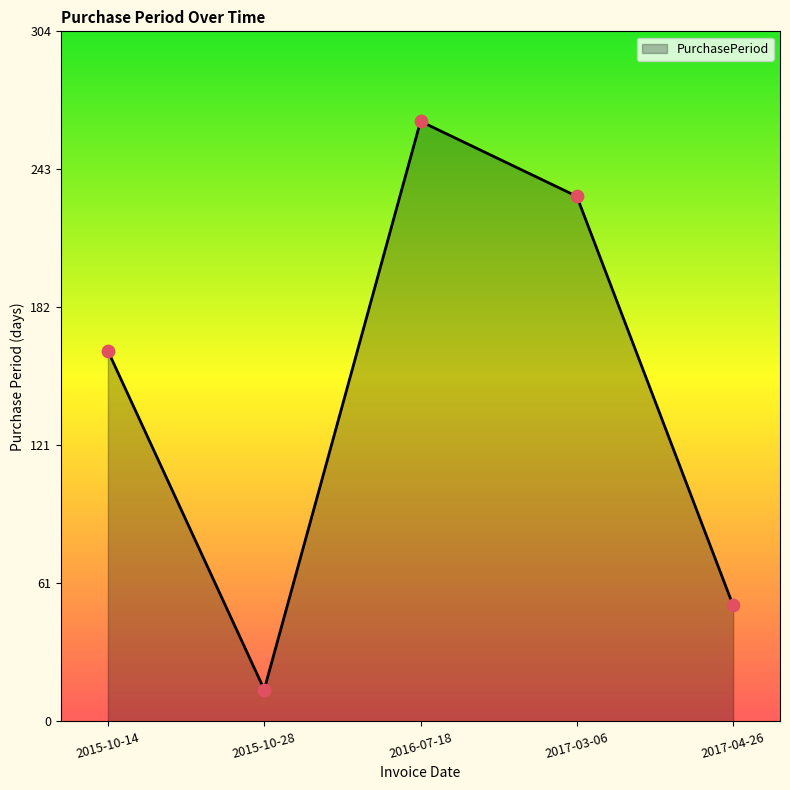

Between 2015-10-28 and 2017-03-06, which is larger?

2017-03-06